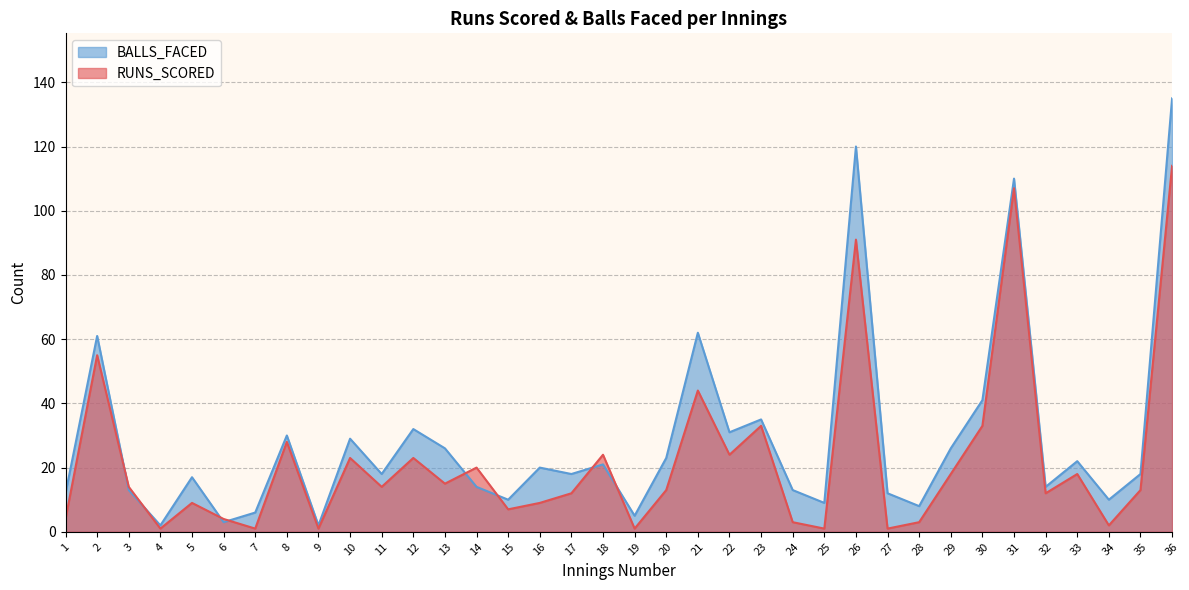

How many lines are shown in the chart?

2